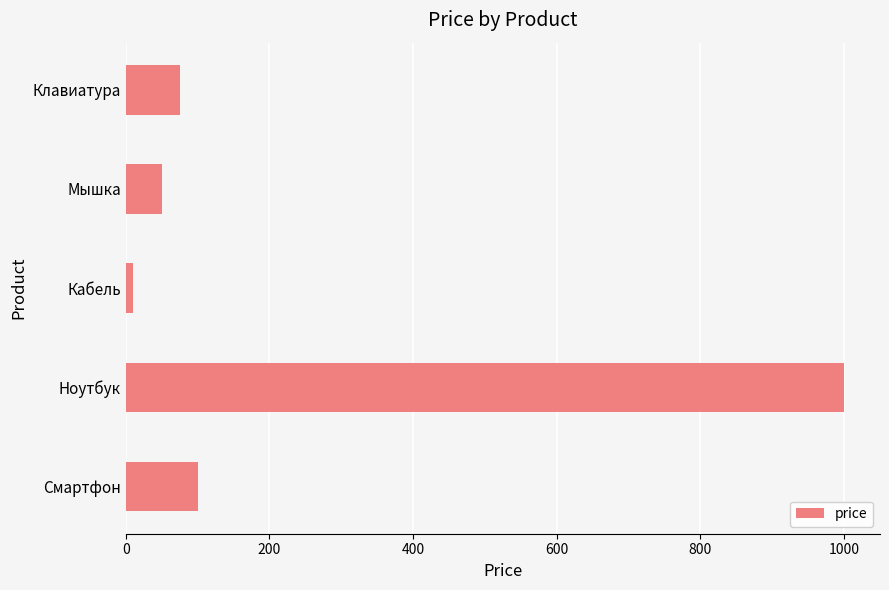

List the labels in order of value, largest first.

Ноутбук, Смартфон, Клавиатура, Мышка, Кабель